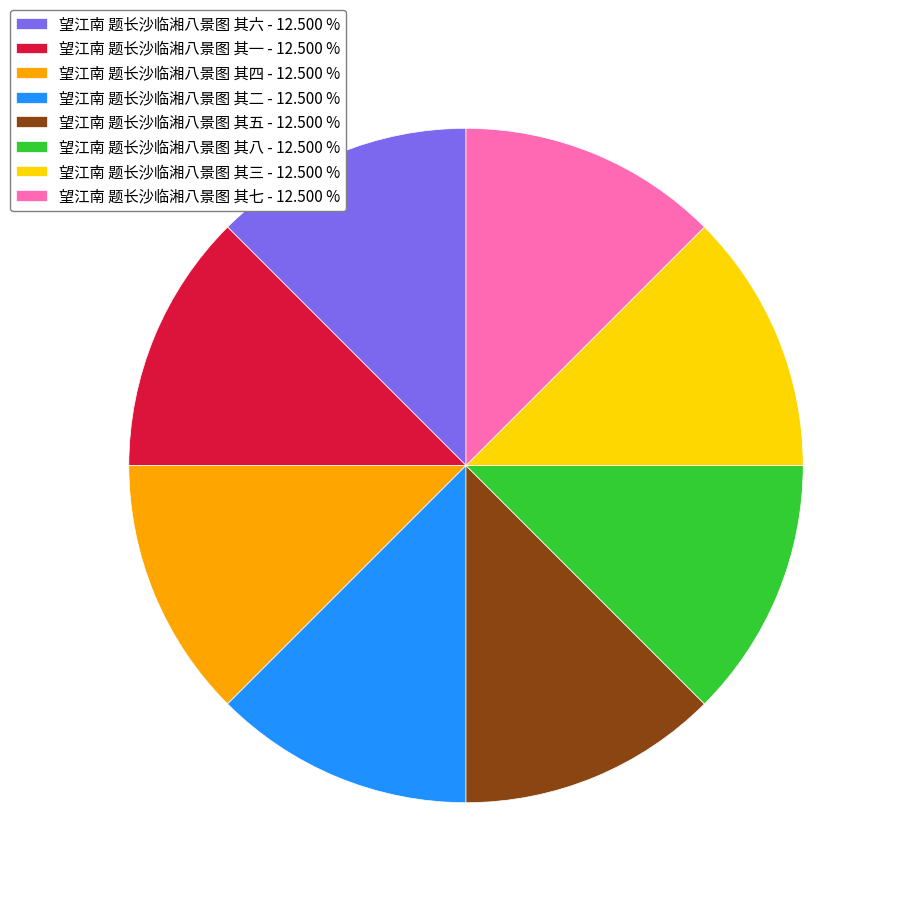

Approximately how many times larger is the value at 望江南 题长沙临湘八景图 其四 - 12.500 % compared to 望江南 题长沙临湘八景图 其八 - 12.500 %?

1.0